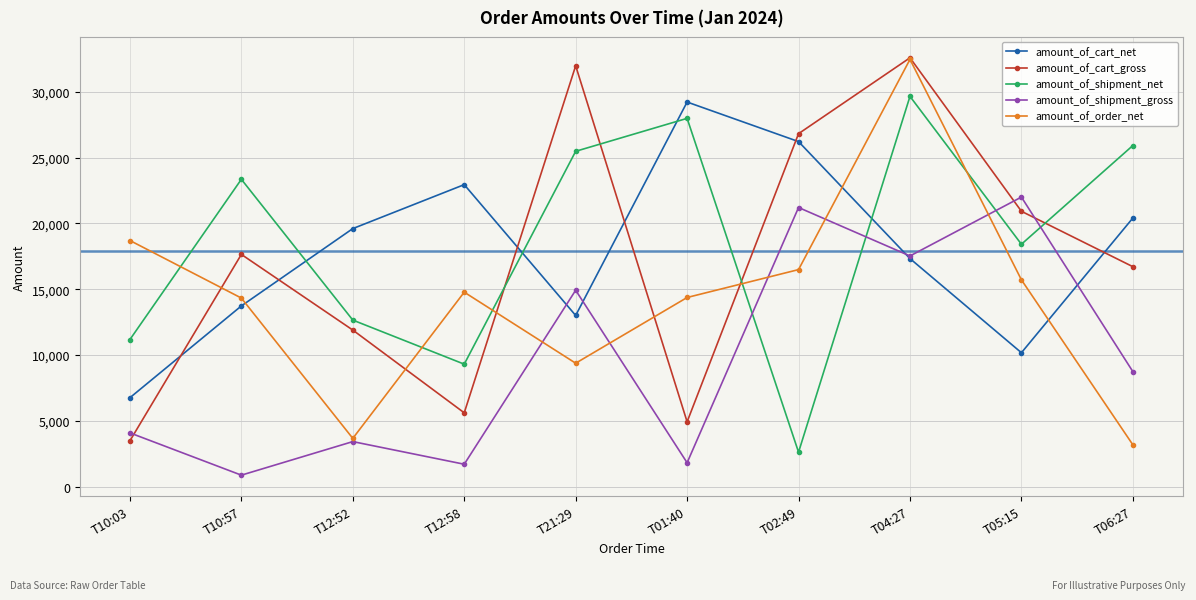

Is it true that amount_of_order_net equals 5452.8 at T12:52?

False